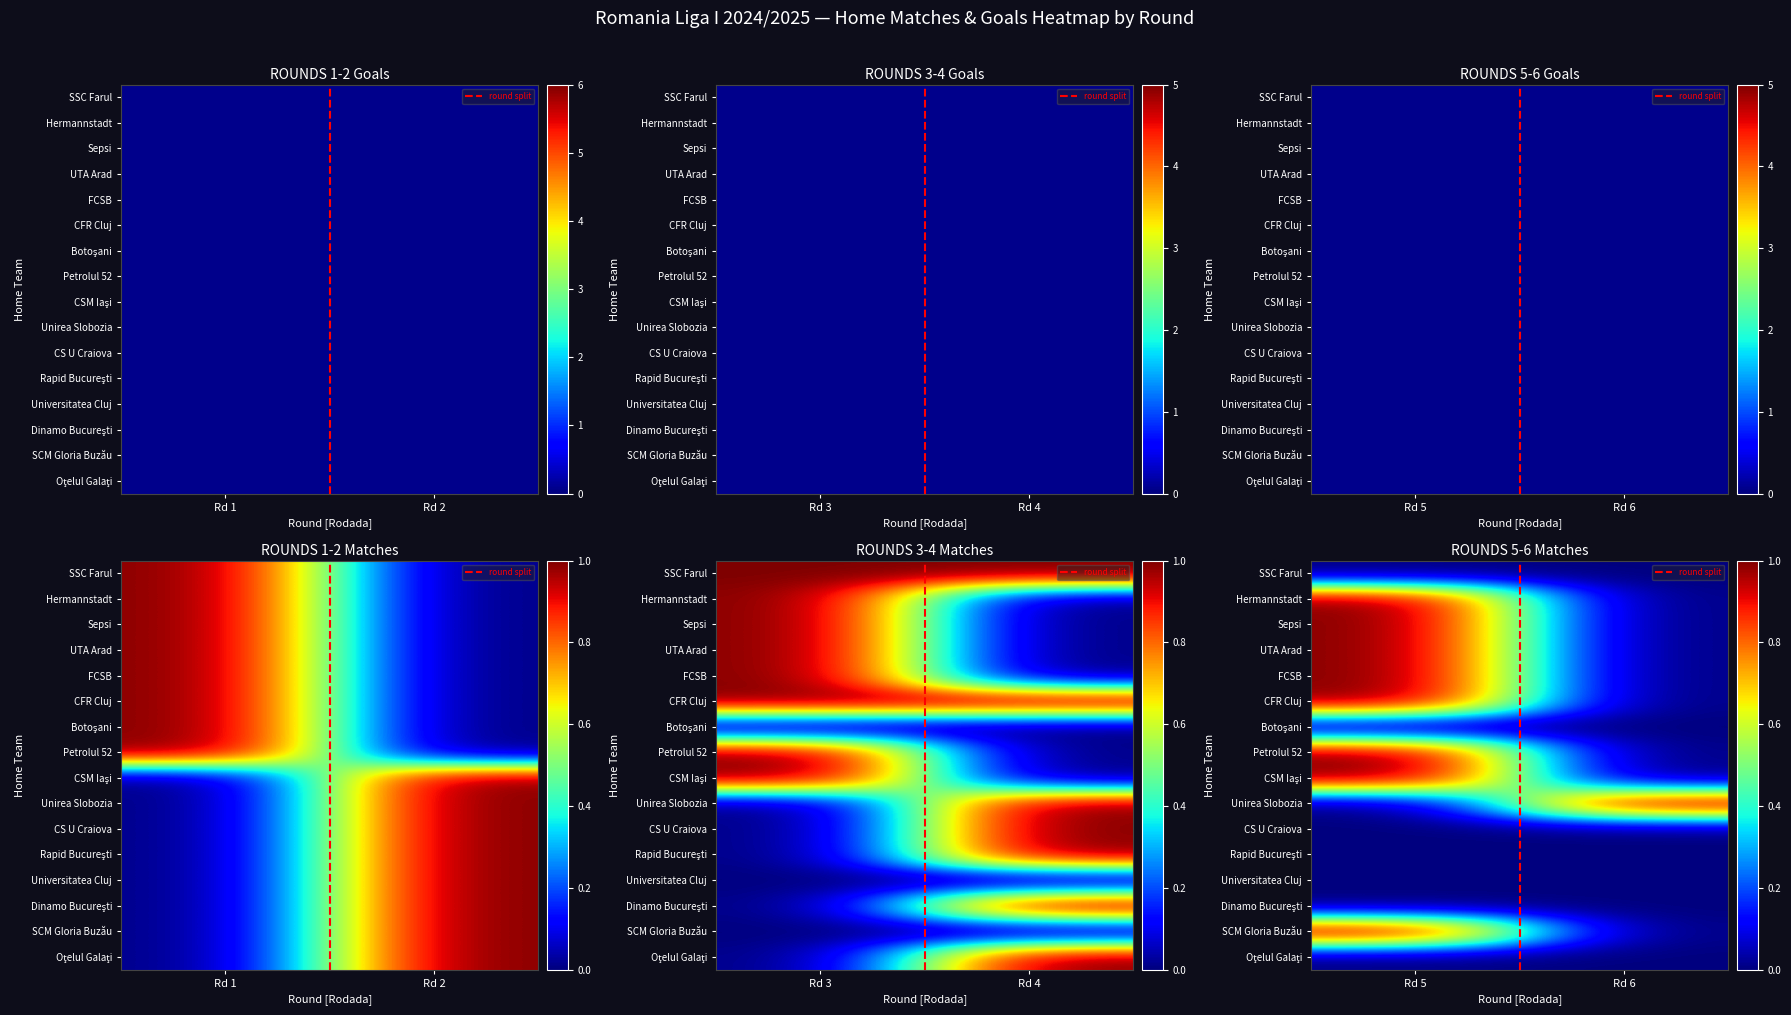

The round split series shows 0 at Rd 1. True or false?

True